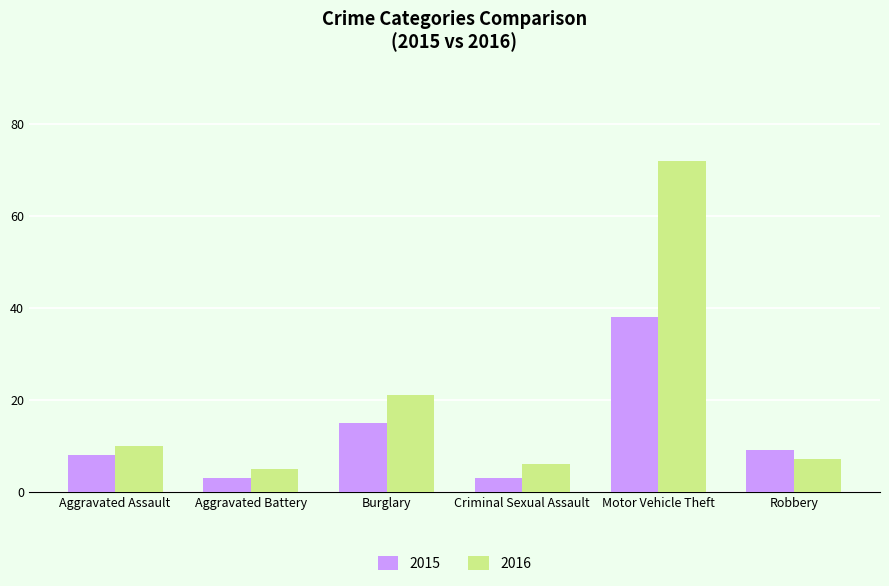

What are all the series names shown in the legend?

2015, 2016